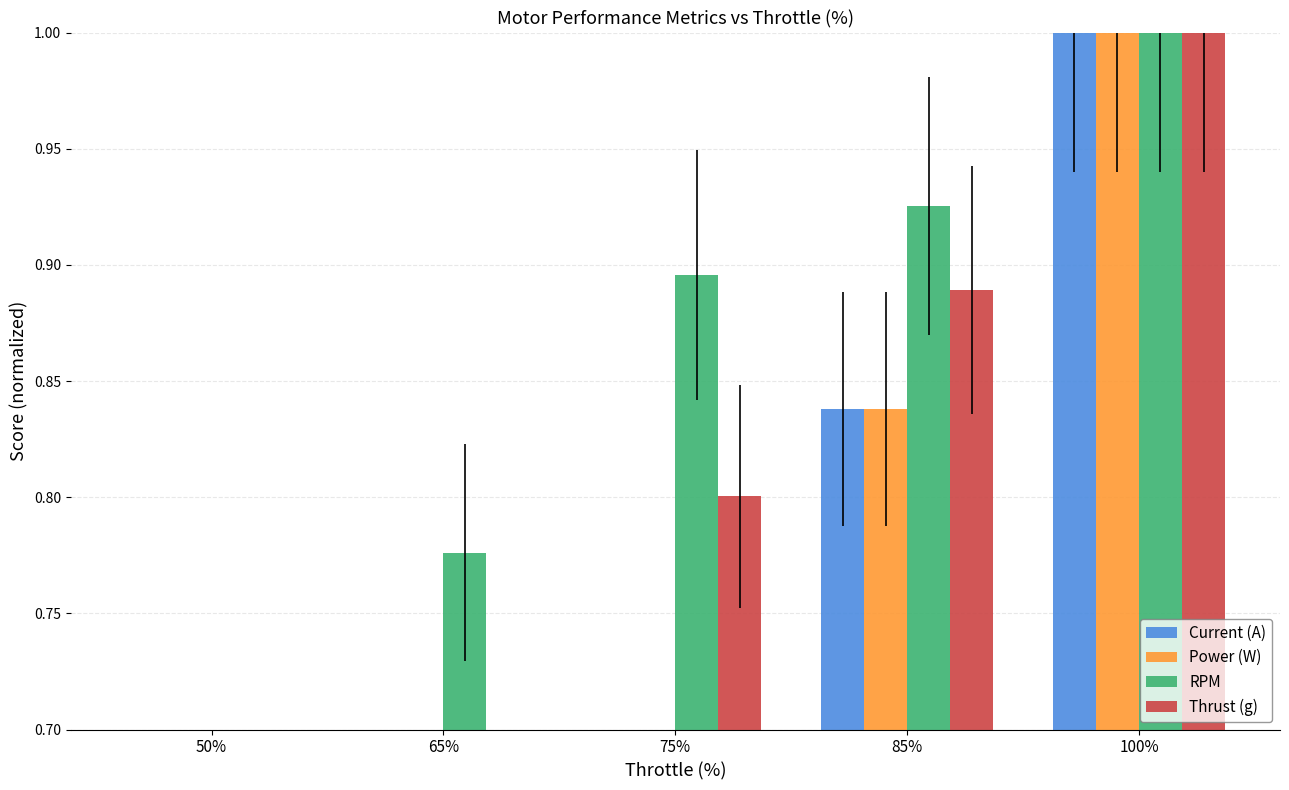

Count the Thrust (g) values in the range 0 to 1.

5